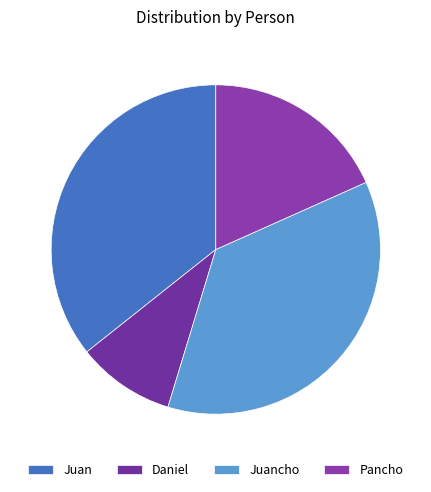

Between Juan and Juancho, which is larger?

Juancho